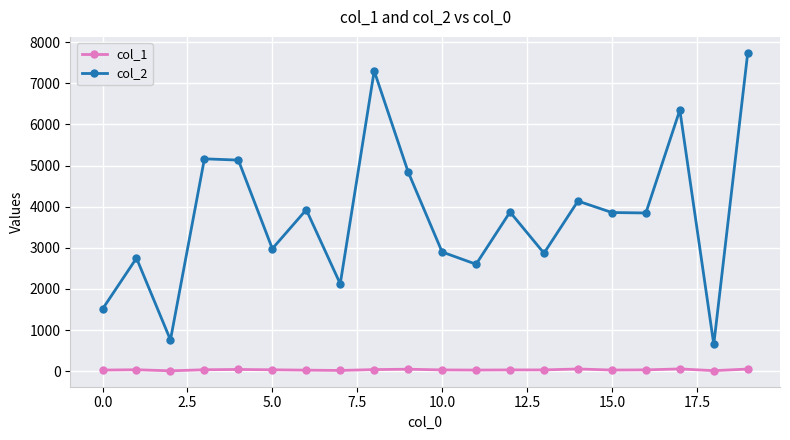

Which series has the widest spread of values?

col_2